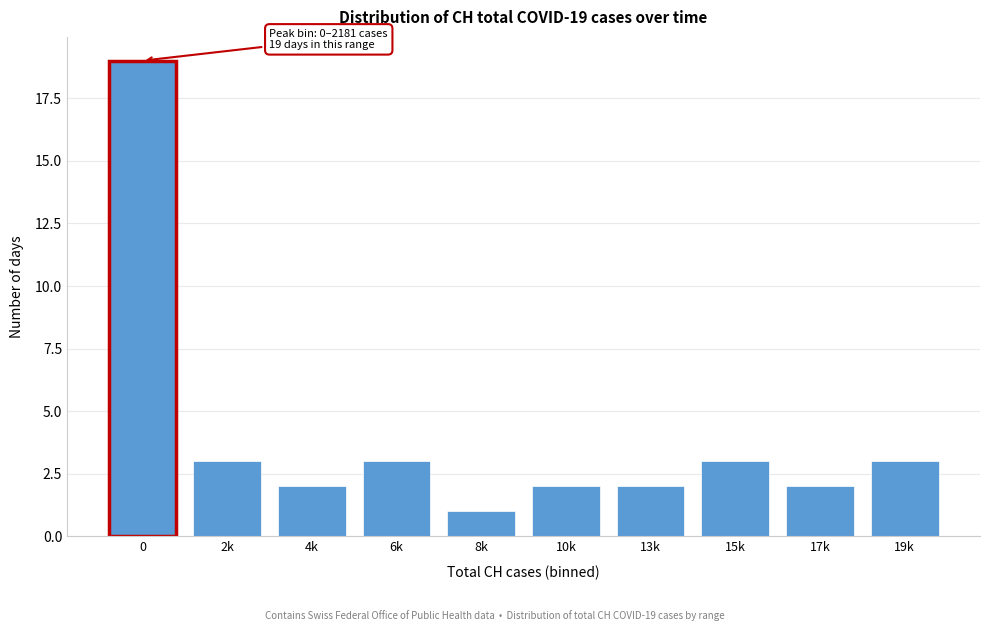

Reading right to left, transcribe all the data shown in this chart.

3	2	3	2	2	1	3	2	3	19